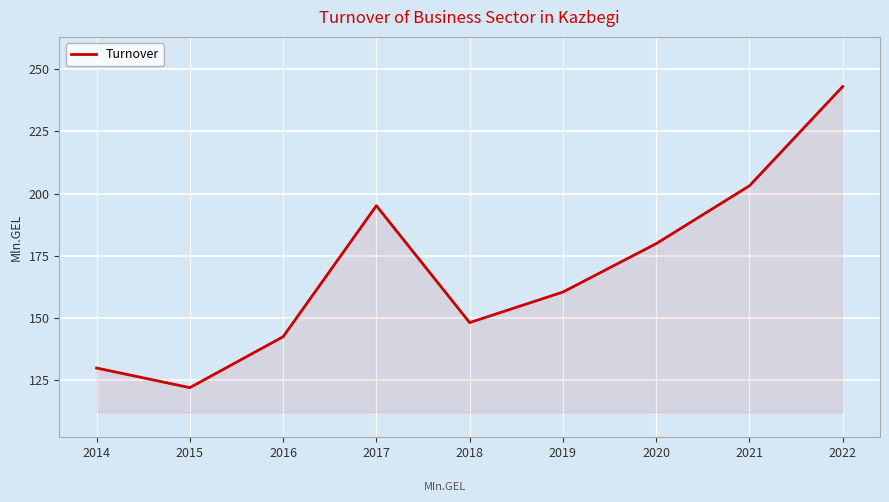

How many categories are shown in the chart?

9